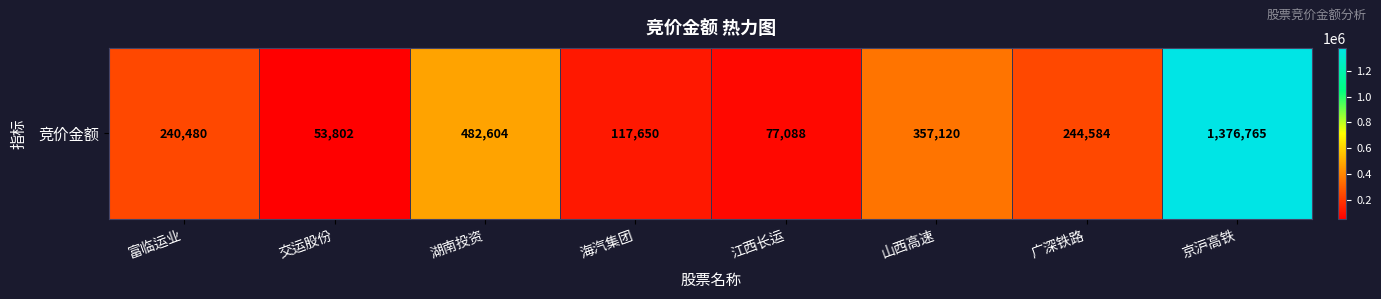

What is the maximum value shown in the chart?

1376765